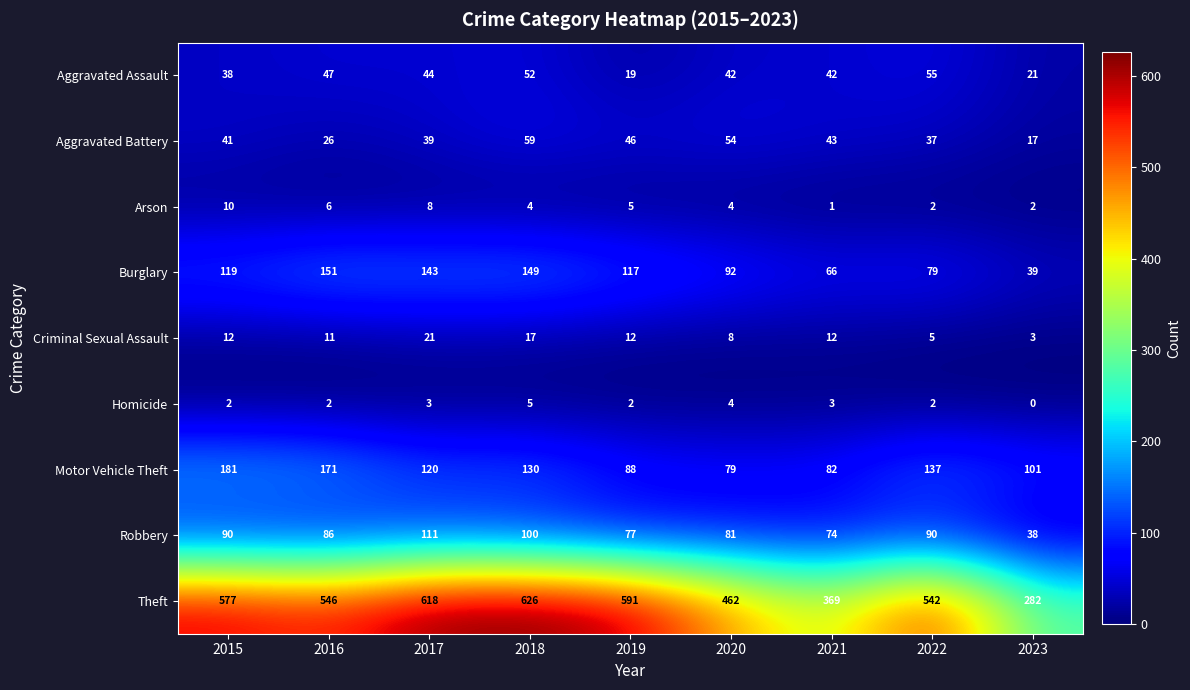

How many Arson values are between 2 and 6?

6